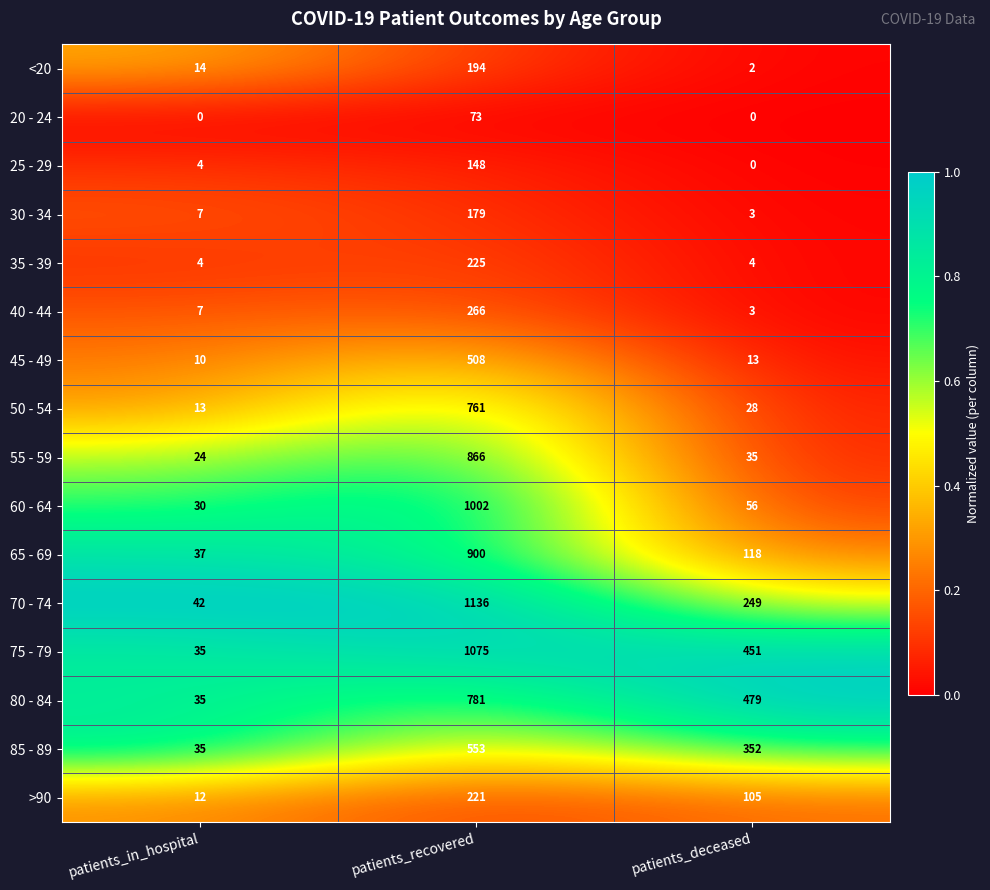

Which category has the highest value in the 20 - 24 series?

patients_recovered